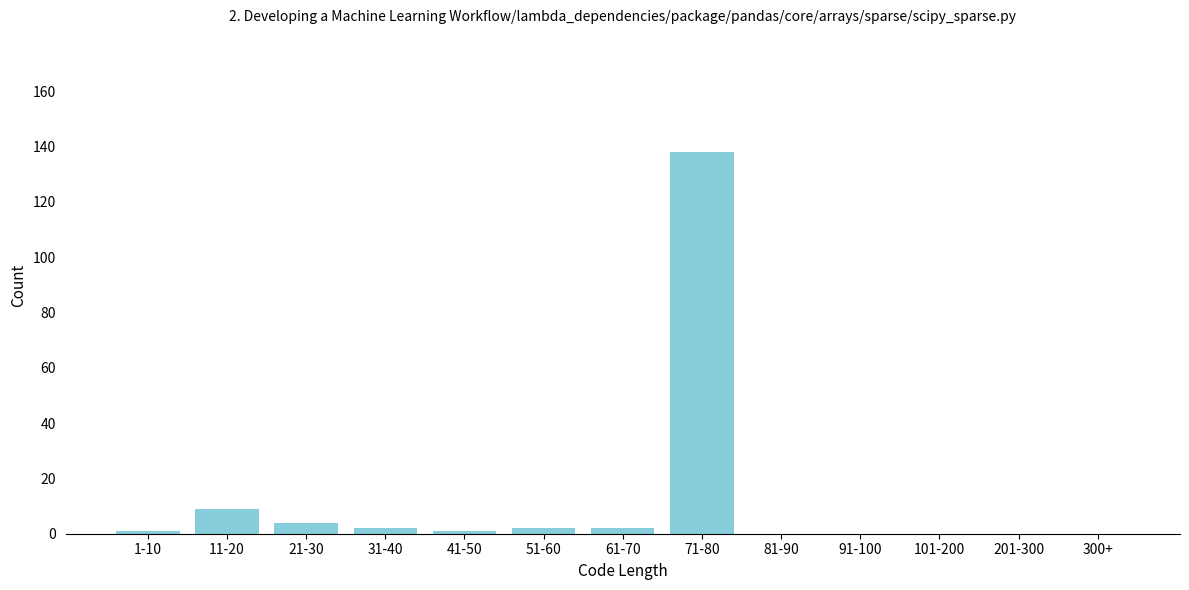

Reading left to right, extract all data points from this chart.

1-10=1	11-20=9	21-30=4	31-40=2	41-50=1	51-60=2	61-70=2	71-80=138	81-90=0	91-100=0	101-200=0	201-300=0	300+=0